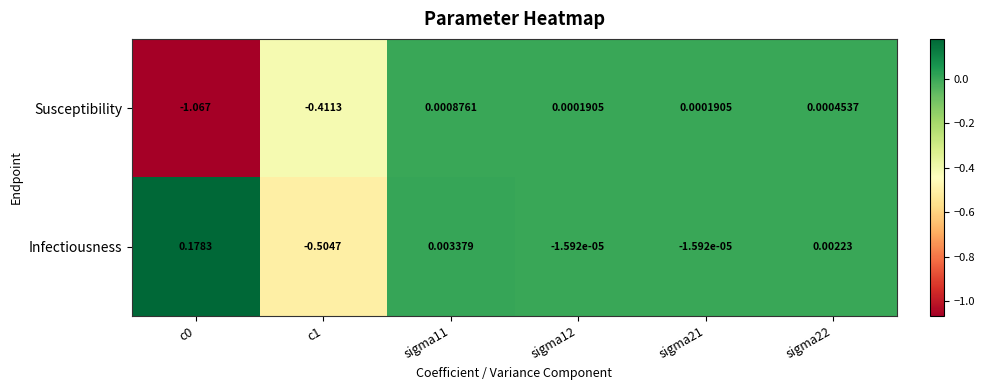

Rank the series by their average value, from lowest to highest.

Susceptibility, Infectiousness